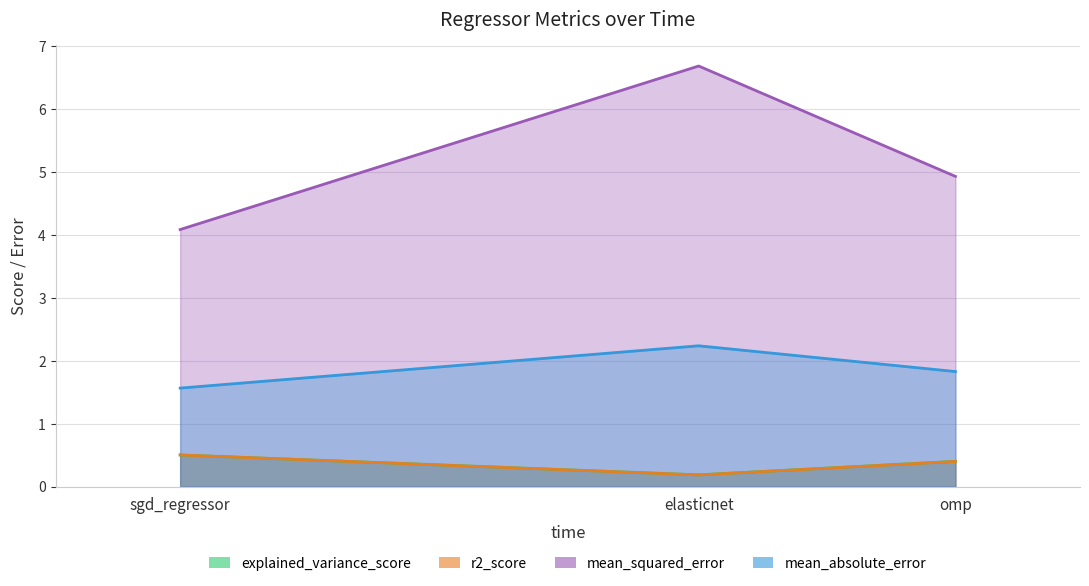

Does the chart display data point markers on the line(s)?

No